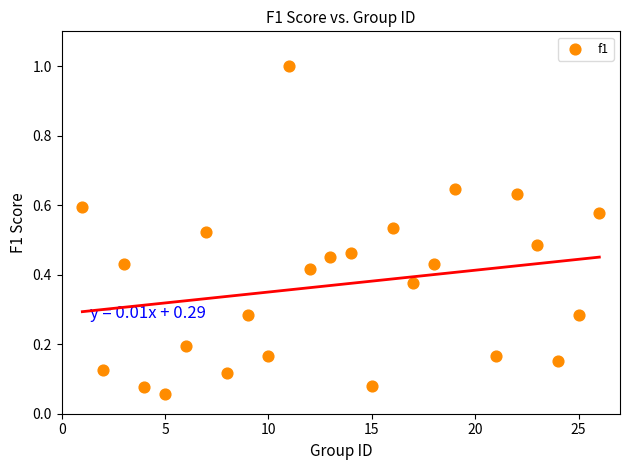

What is the range of Y values (max minus min)?

0.9